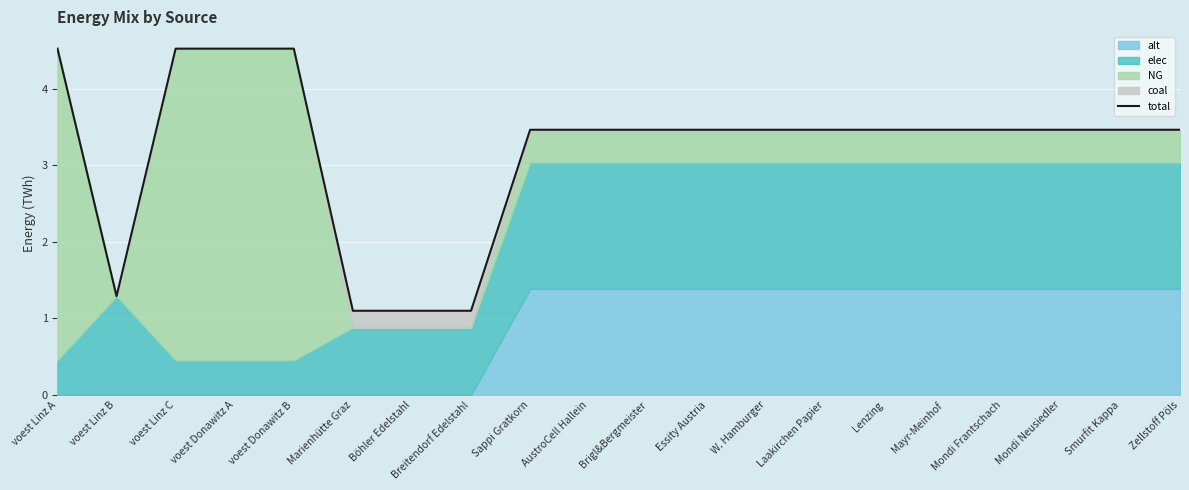

What is the greatest value displayed?

4.5